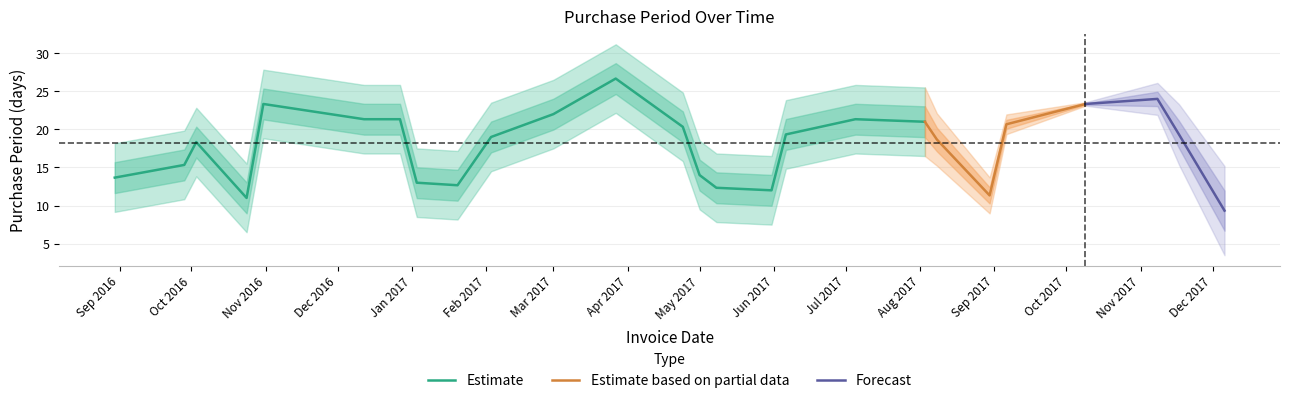

What is the maximum value for Estimate?

26.7